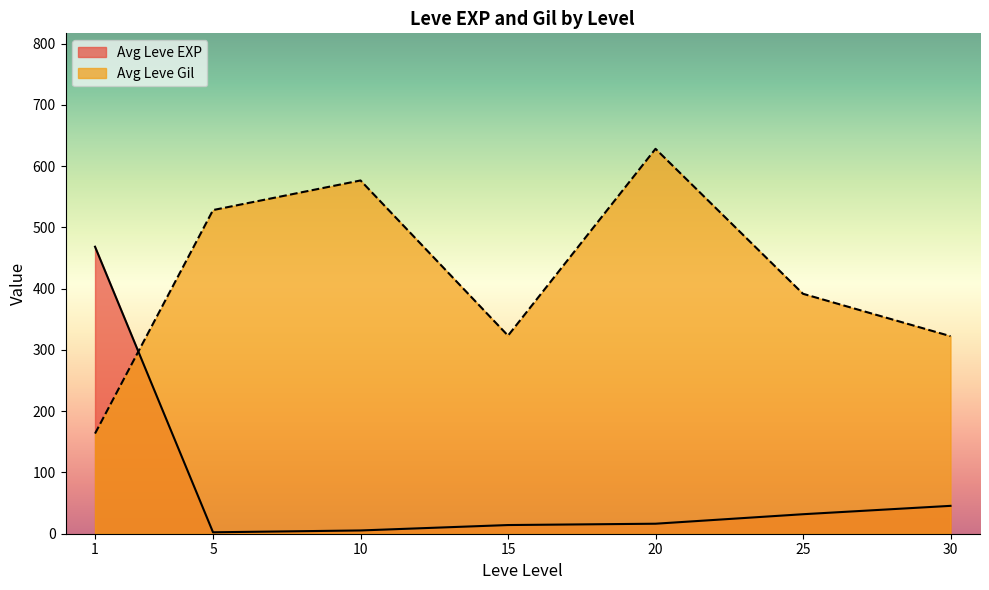

Where does the Leve EXP series first go above 17?

1